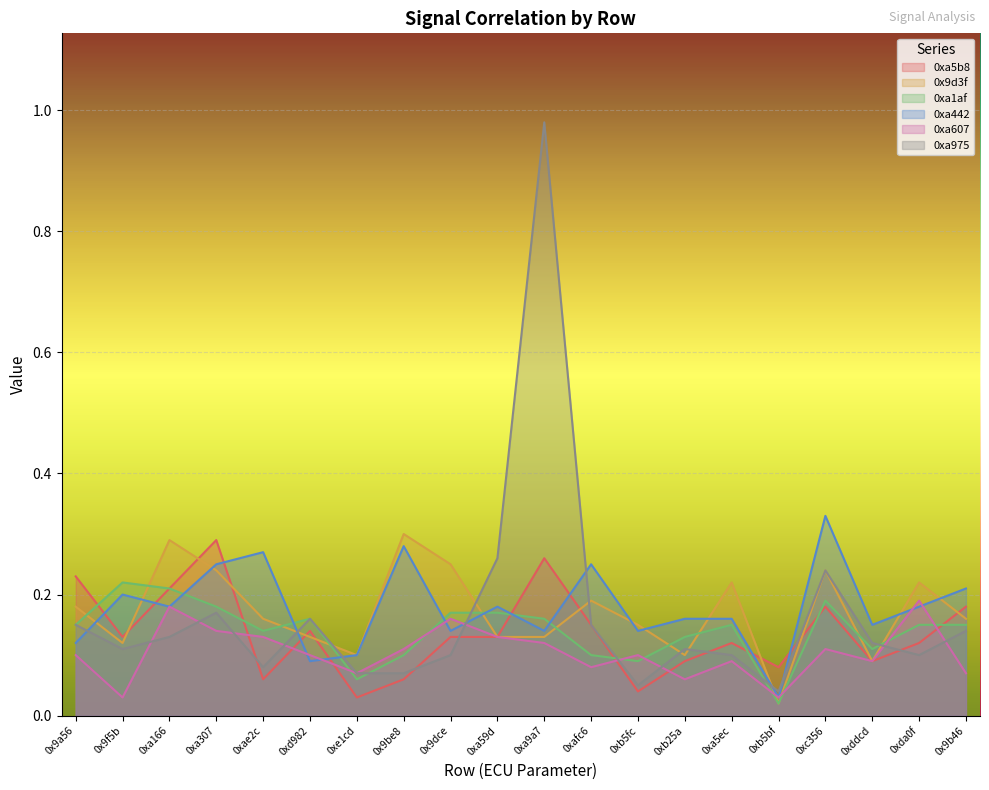

How many 0xa607 values are between 0 and 1?

20